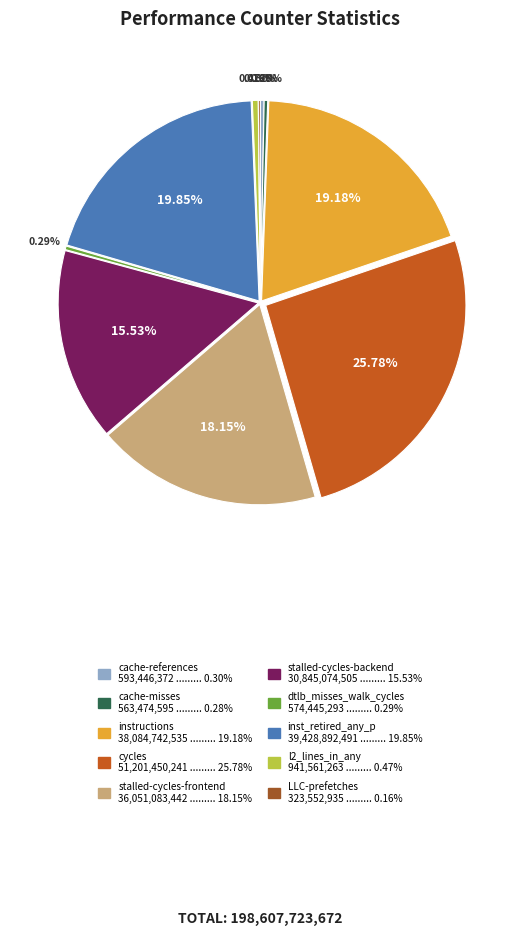

Is there a majority slice in this chart?

No